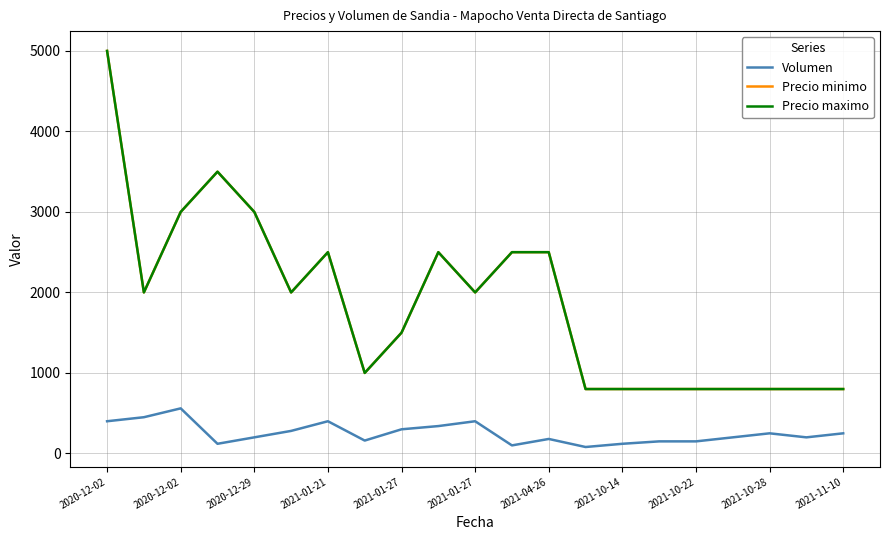

List the series in order of their peak value, highest first.

Precio minimo, Precio maximo, Volumen